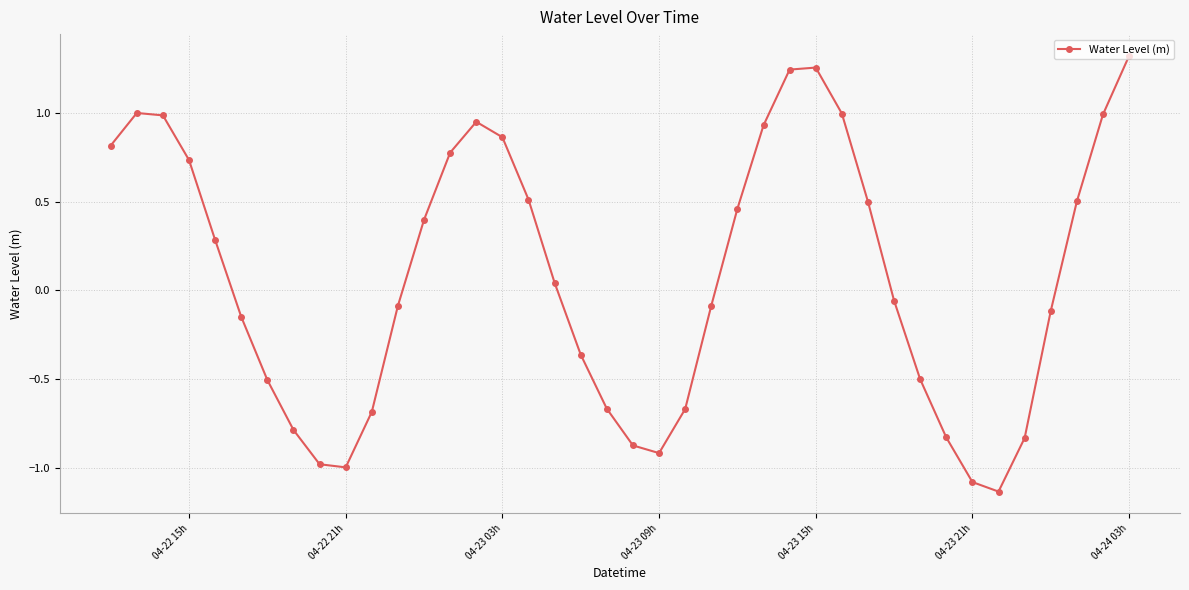

How many interior local peaks (higher than both neighbors) does the data have?

3